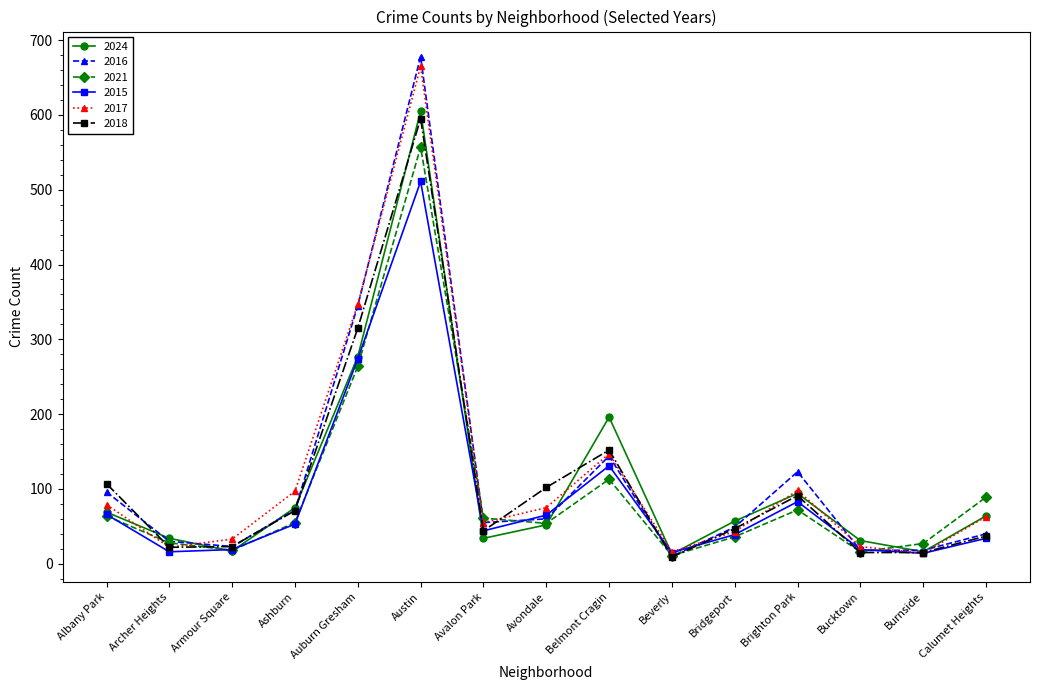

Which series has the widest spread of values?

2016